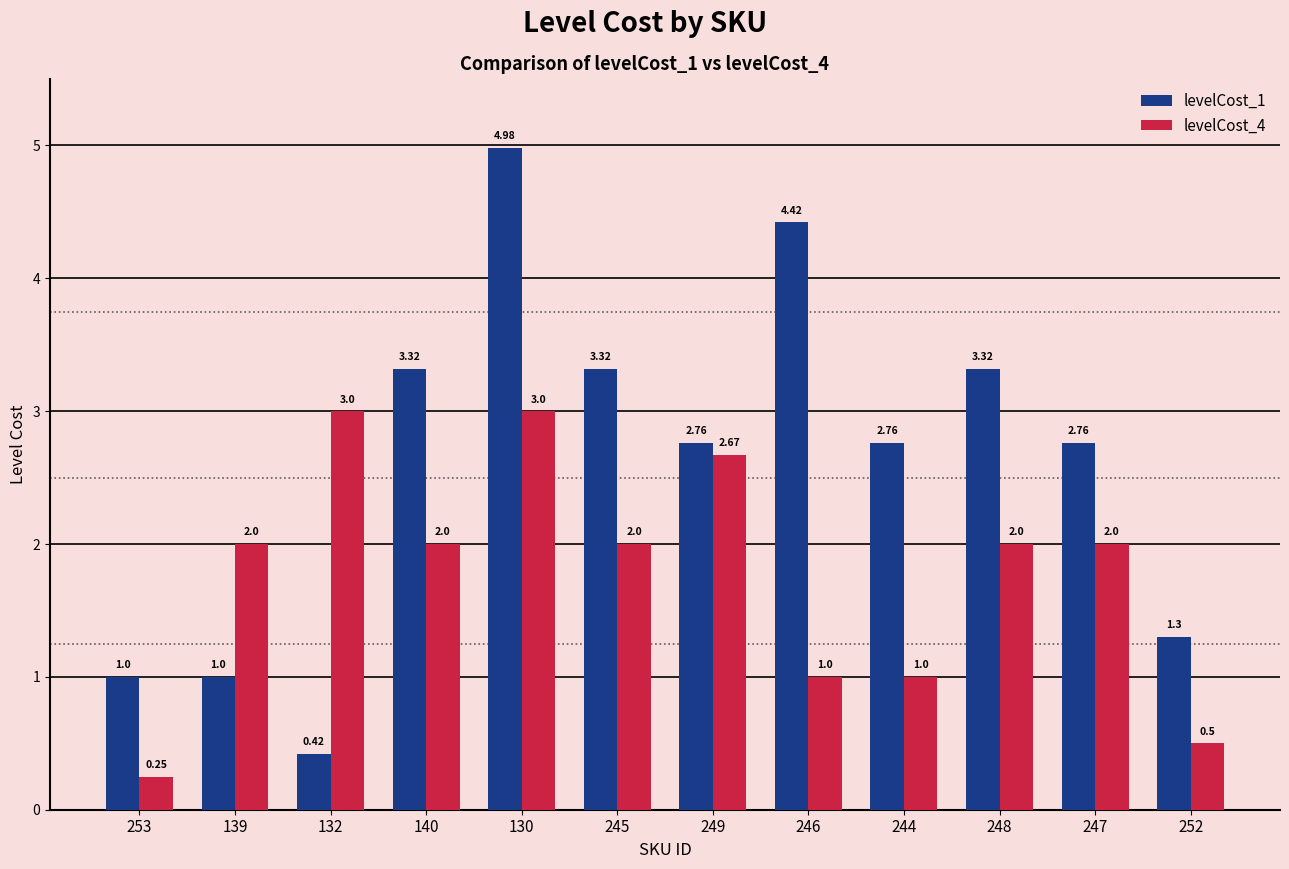

What is the highest value of the levelCost_1 series?

5.0